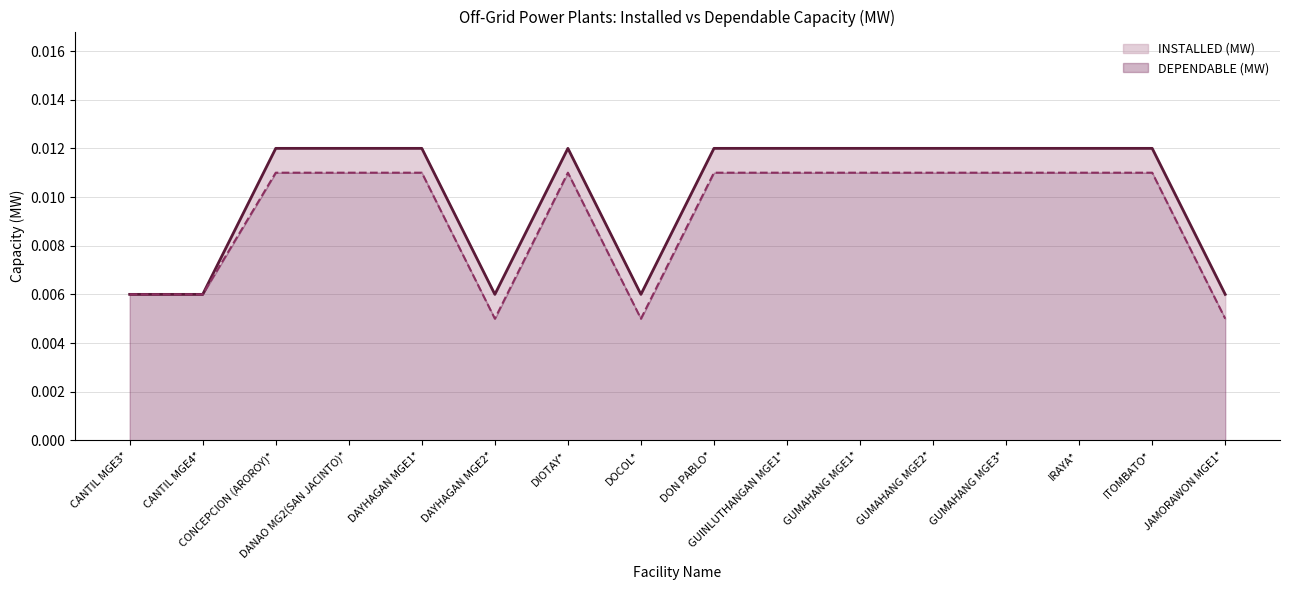

How many lines are shown in the chart?

2